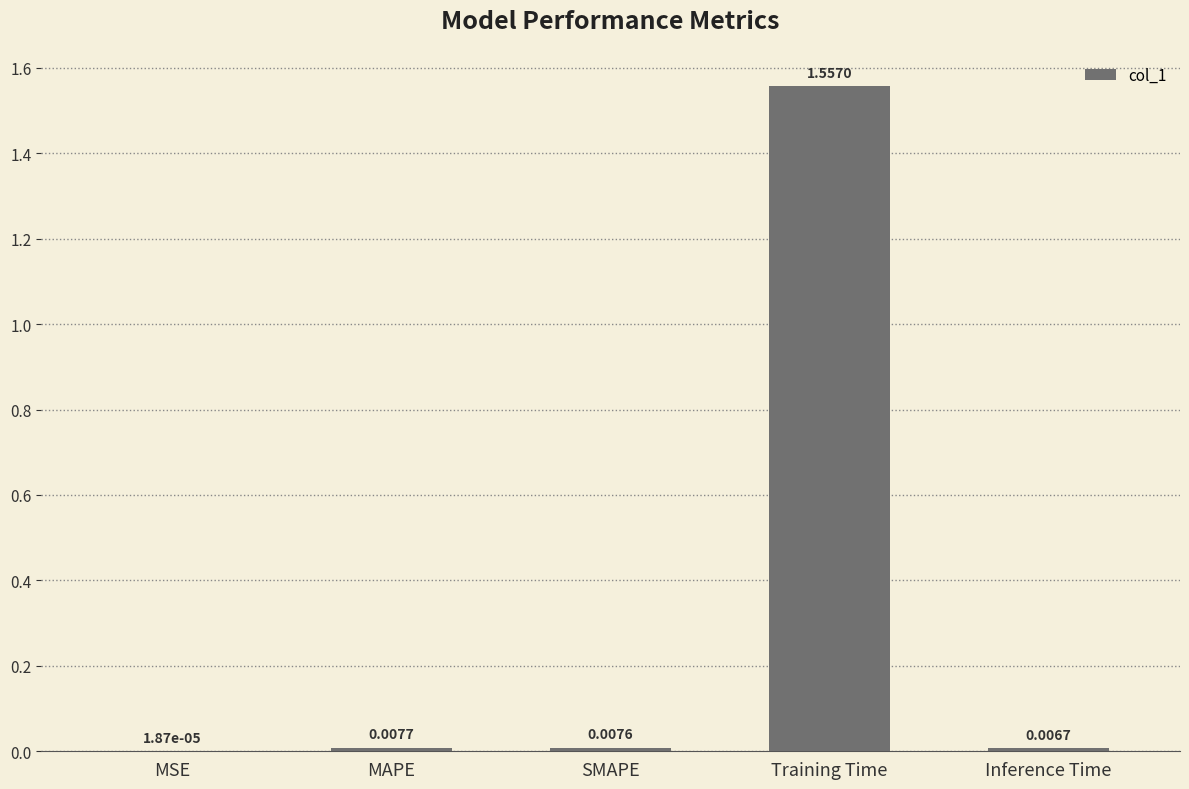

At which category does the chart reach its peak across all series?

Training Time